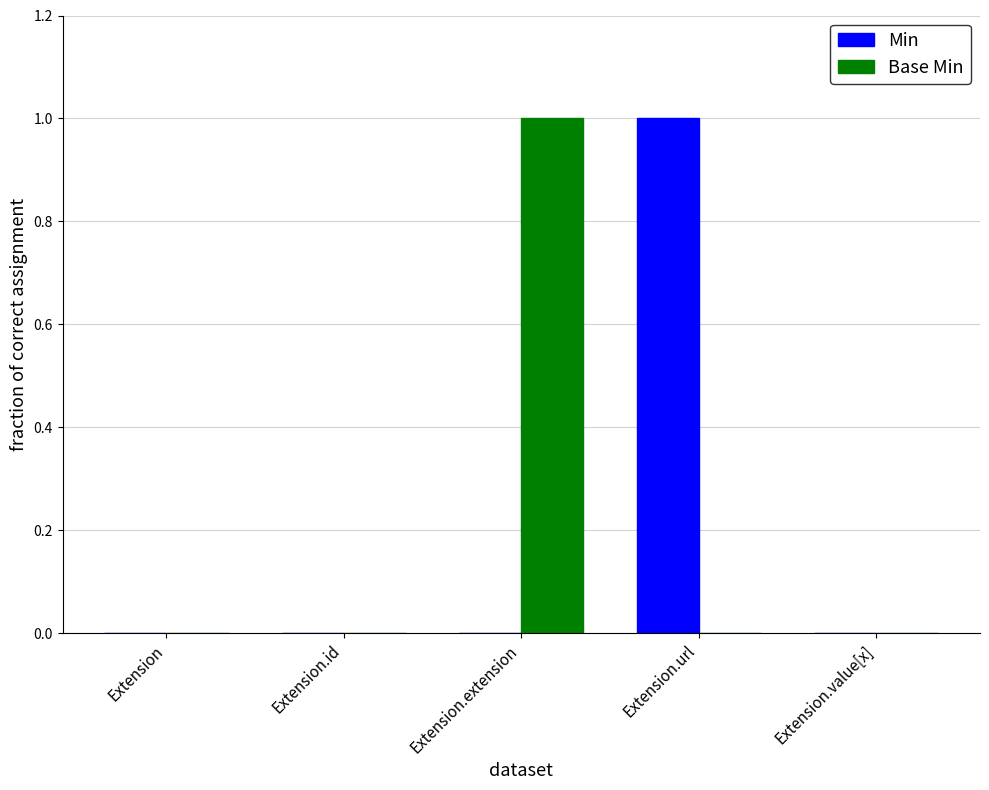

What are all the series names shown in the legend?

Min, Base Min